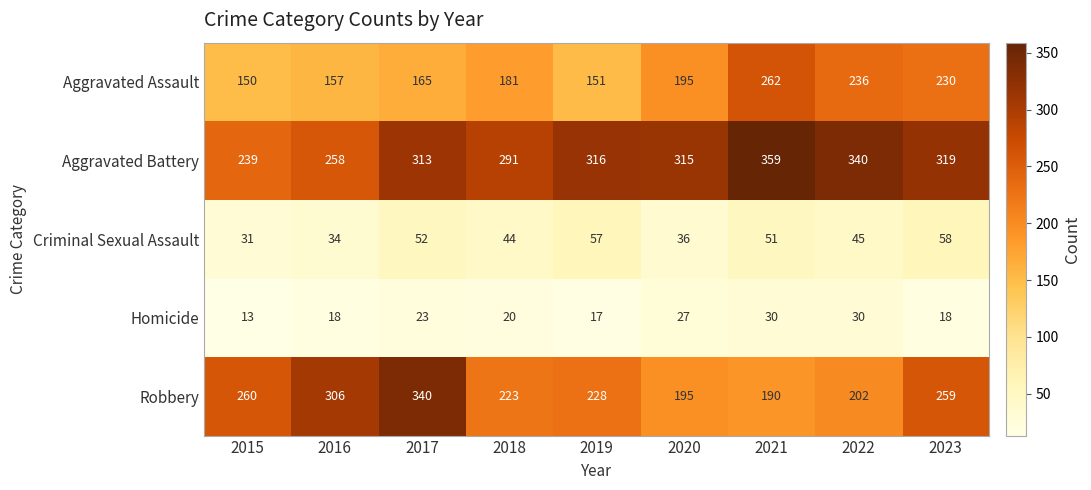

What is the total value across all series at 2020?

768